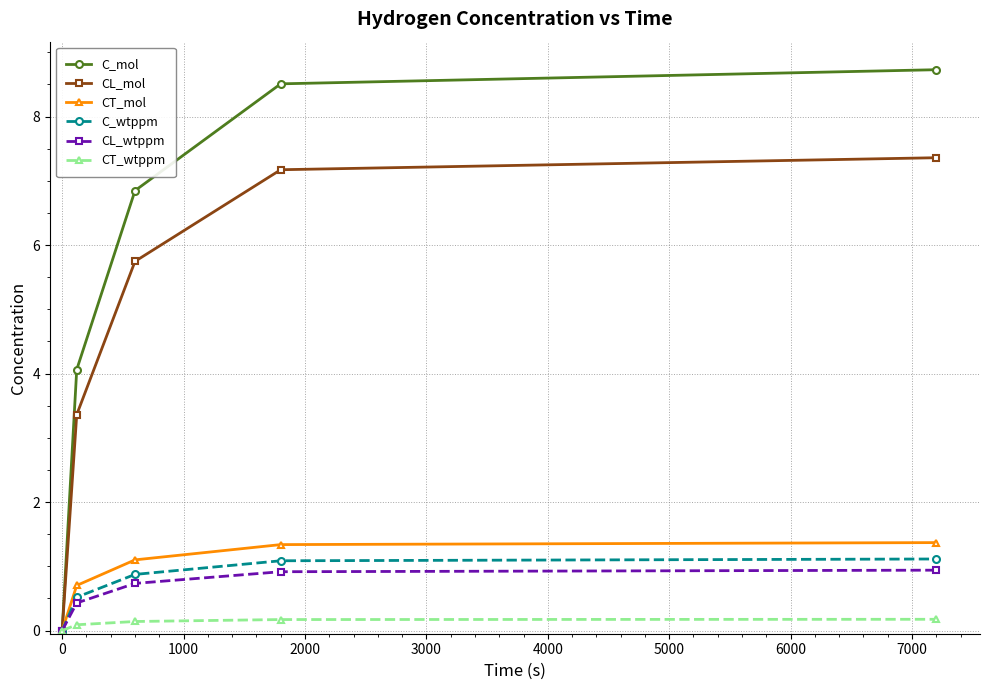

Which series has the widest spread of values?

C_mol